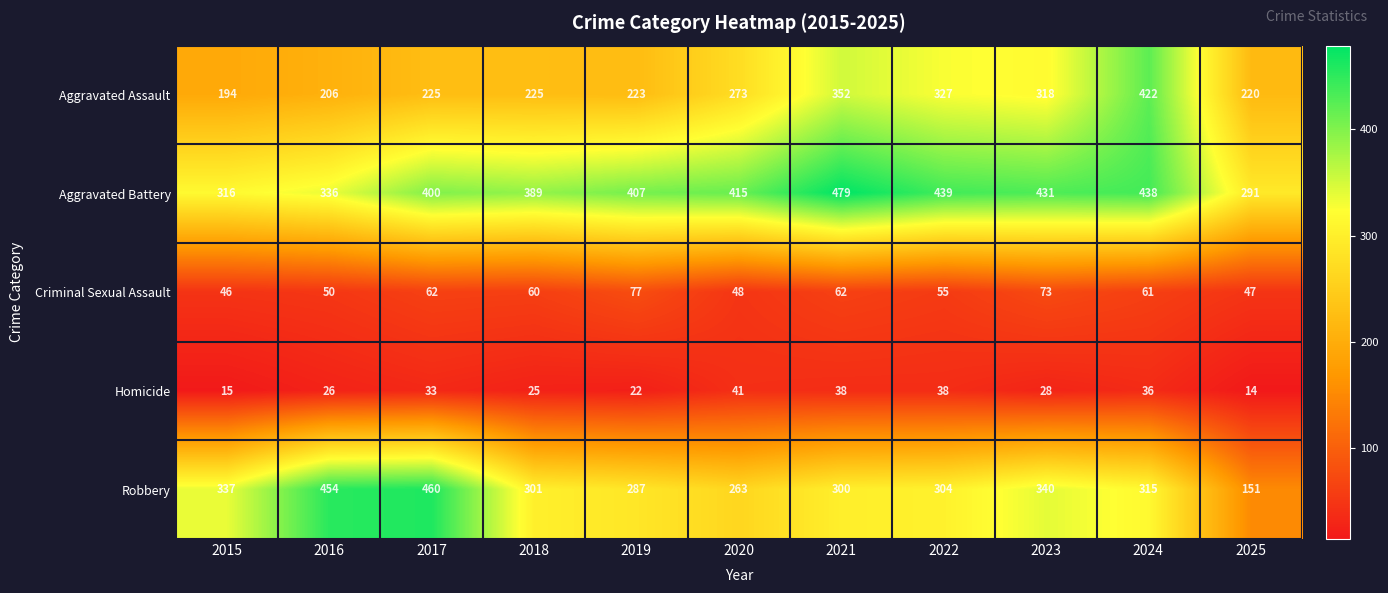

Which series has the largest total across all categories?

Aggravated Battery